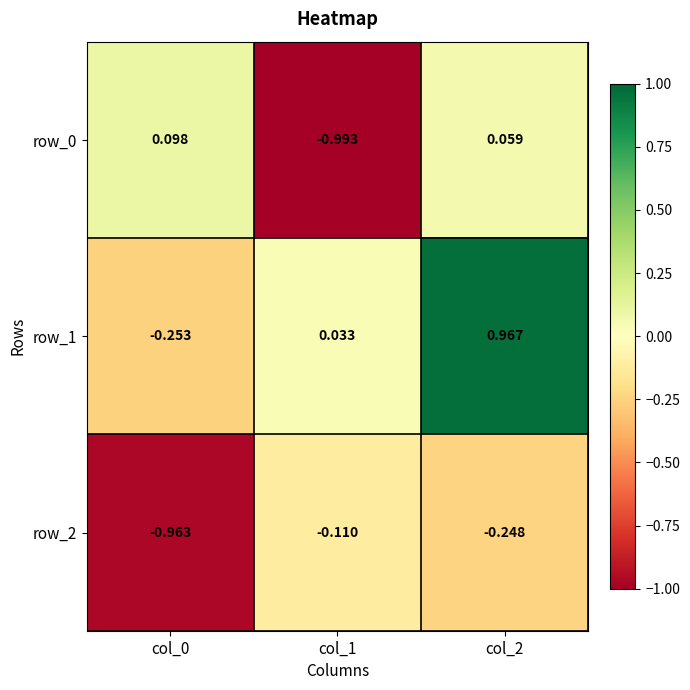

Is the value of row_2 at col_1 greater than the value of row_1 at col_1?

No